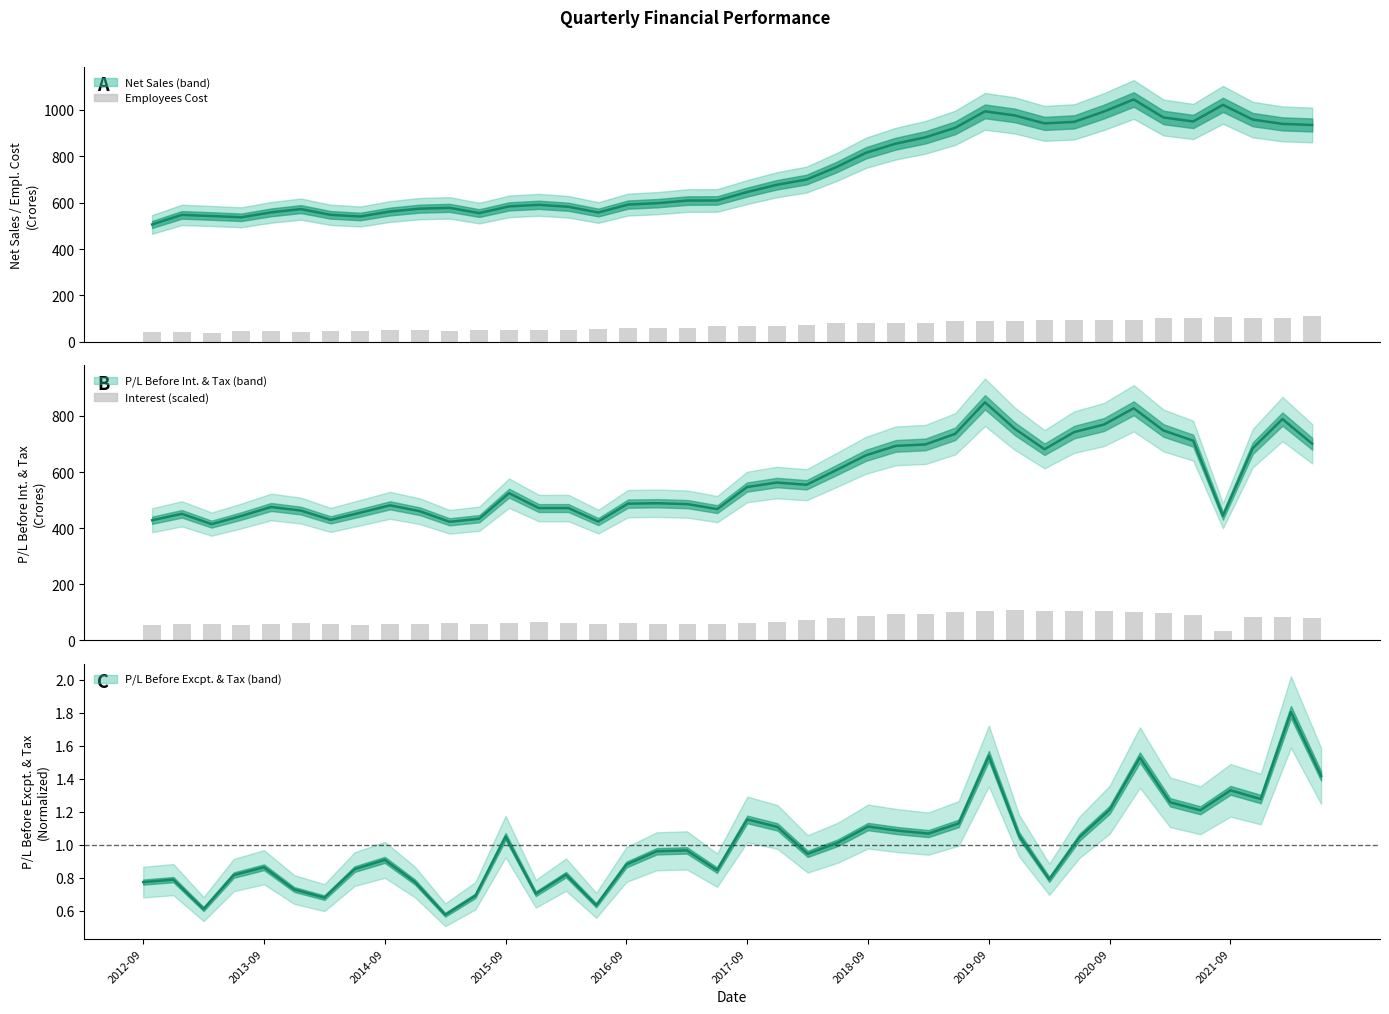

What is the sum of the P/L Before Excpt. & Tax values at 22 and 19?

1.8